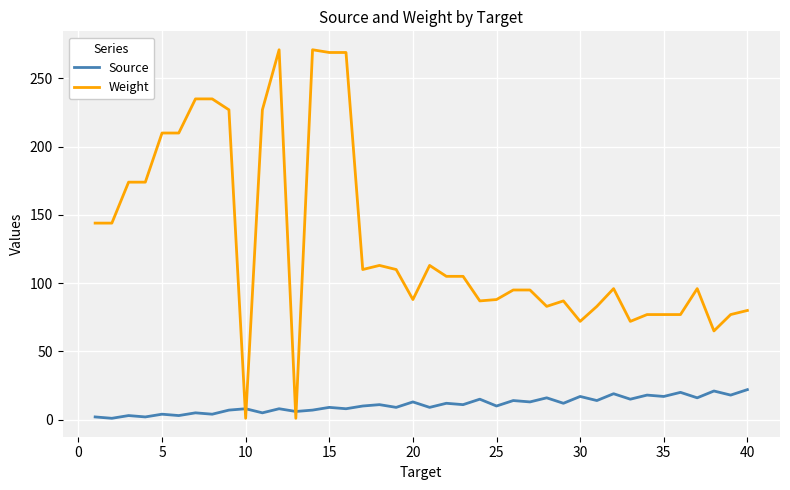

List the series in order of their peak value, highest first.

Weight, Source